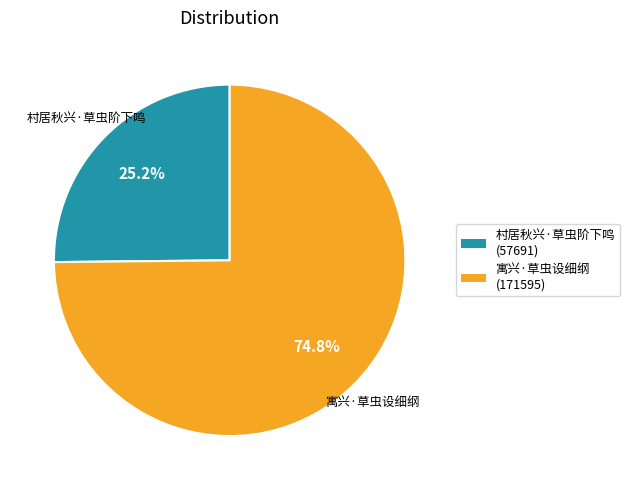

To the nearest percent, what percentage of the pie is 村居秋兴·草虫阶下鸣?

25%